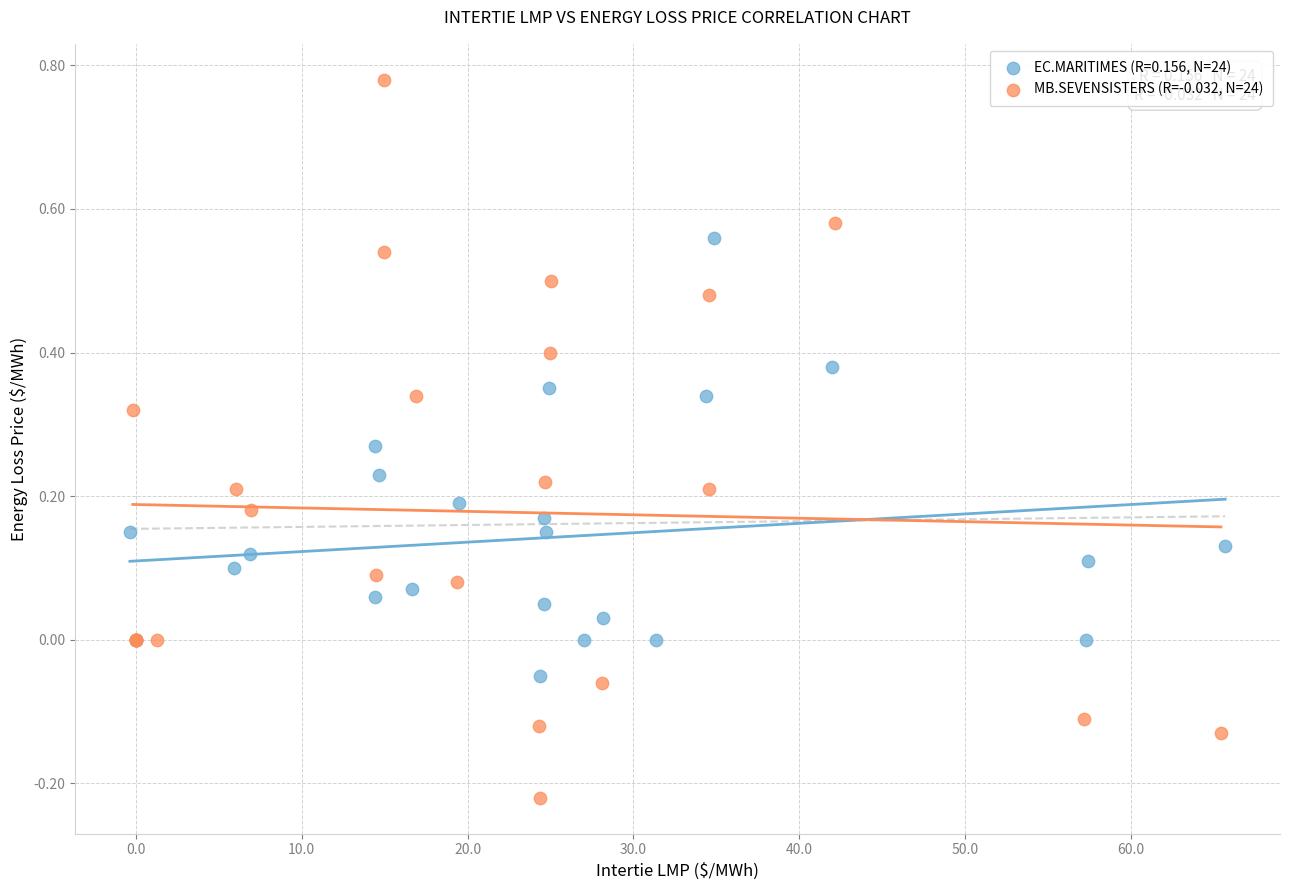

Which series reaches the minimum Y coordinate?

MB.SEVENSISTERS (R=-0.032, N=24)